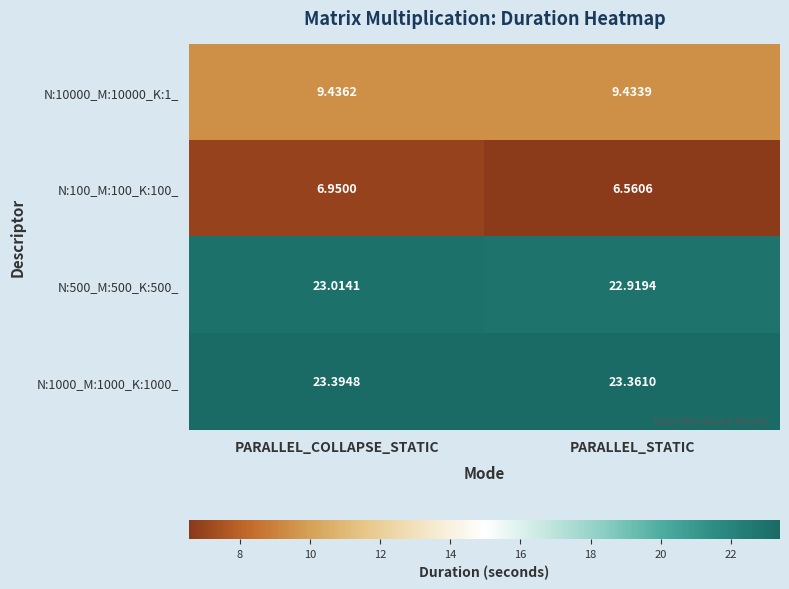

Count the number of categories in the chart.

2